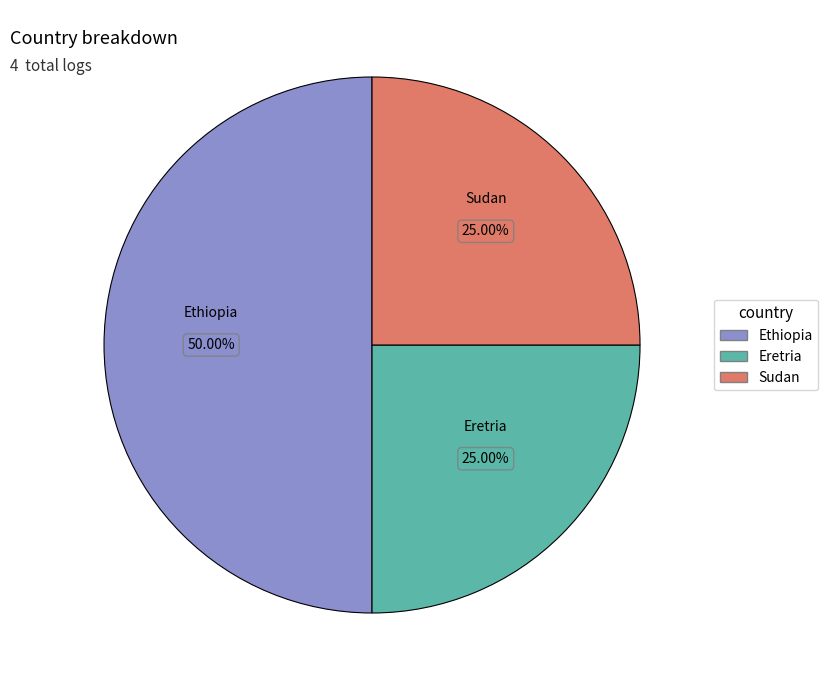

Is it true that Ethiopia is 50% of the pie?

True